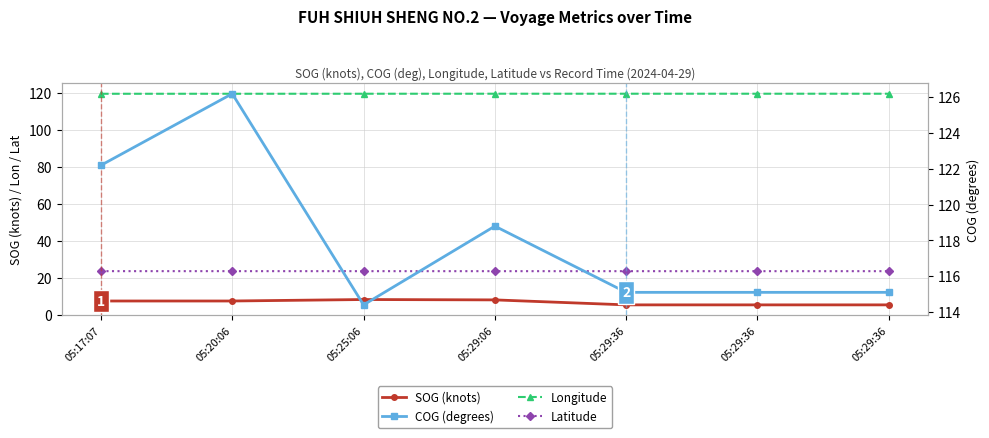

Where is the first local maximum for SOG (knots)?

05:25:06